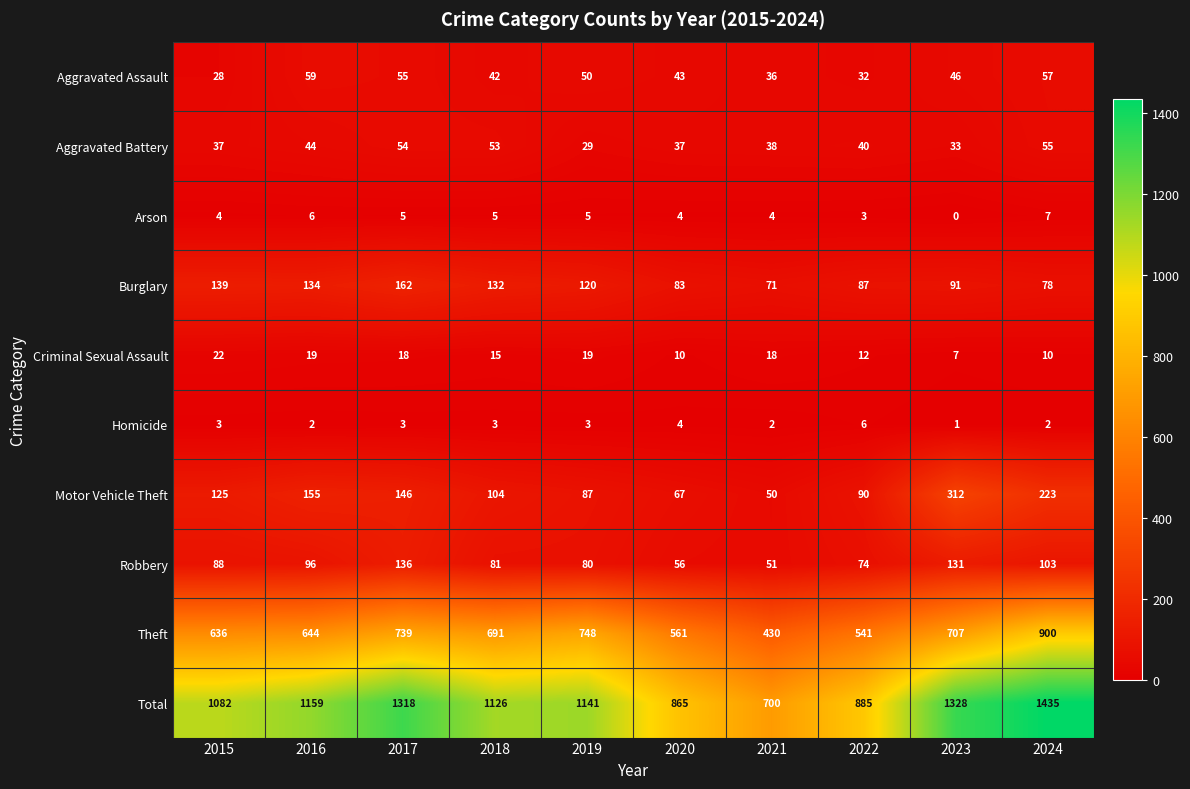

Which series changed the most between 2017 and 2019?

Total